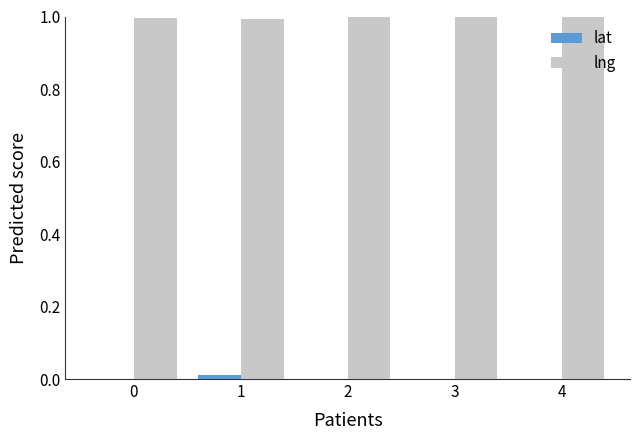

Is the value of lng at 3 greater than the value of lat at 0?

Yes